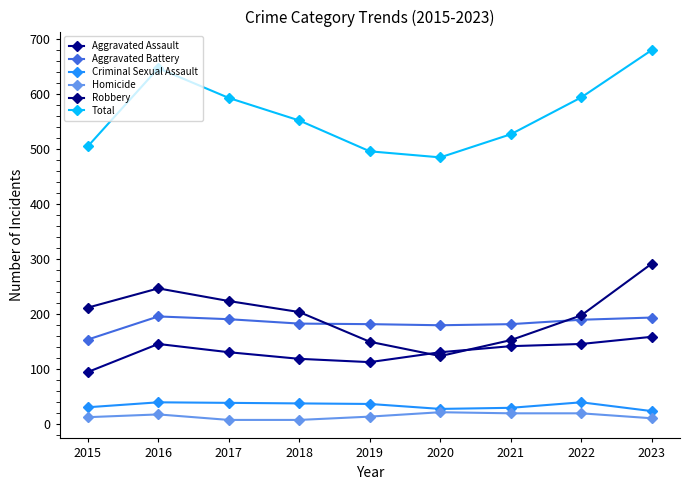

True or false: Total and Criminal Sexual Assault cross at least once.

False